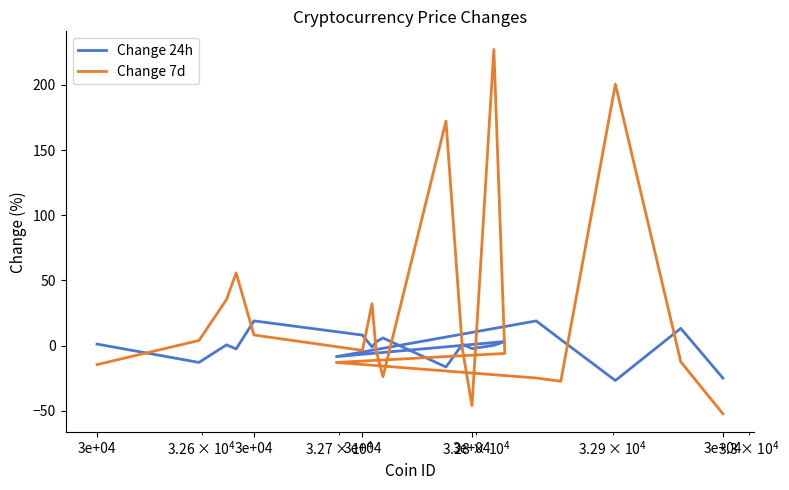

What is the average value of the Change 24h series?

-0.8